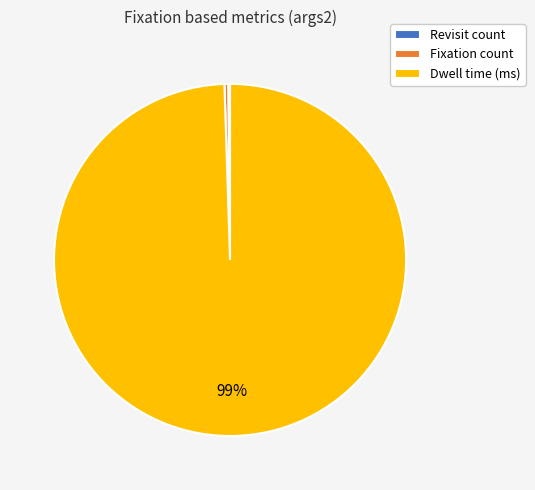

To the nearest percent, what is the combined percentage of Dwell time (ms) and Fixation count?

100%